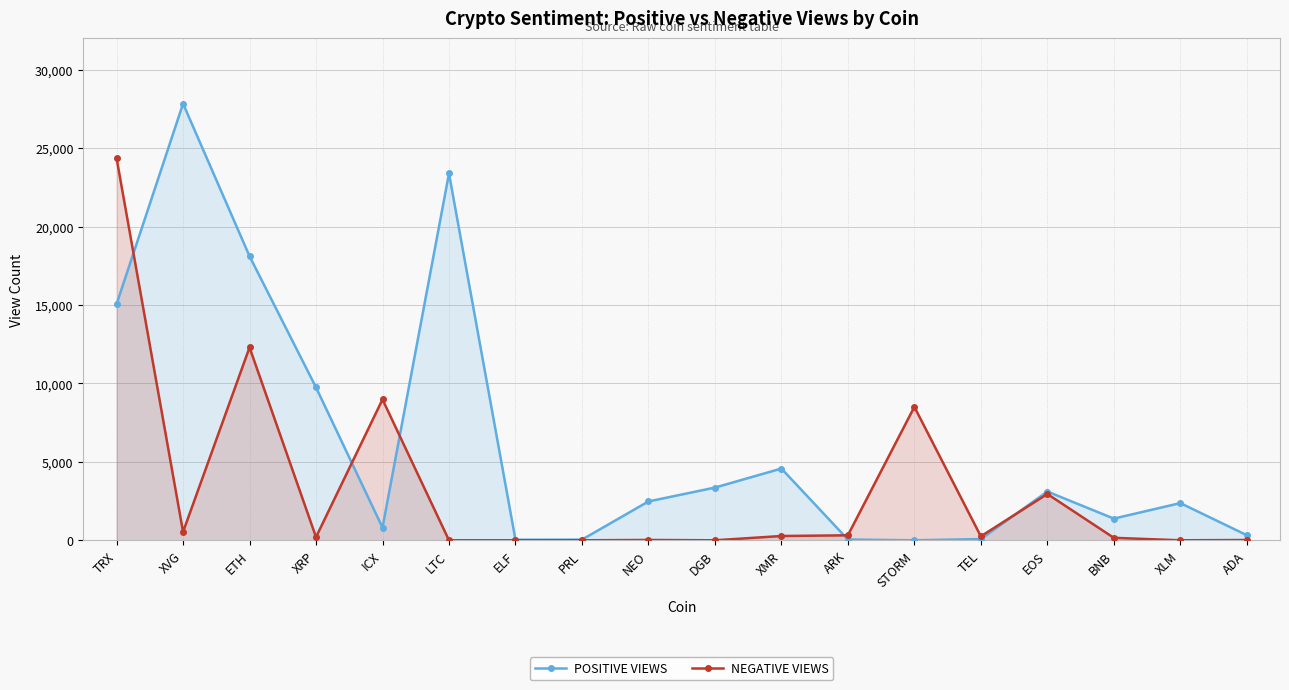

How many data points in POSITIVE VIEWS are less than 2477?

9